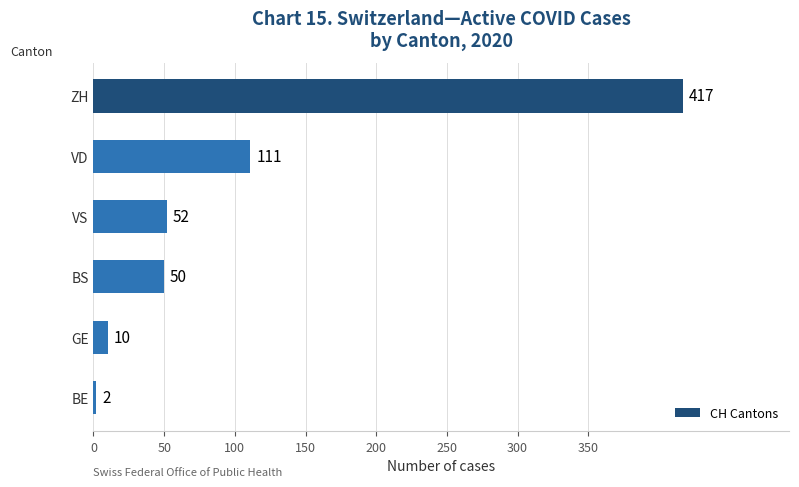

What is the value of the 2nd bar from the top?

111